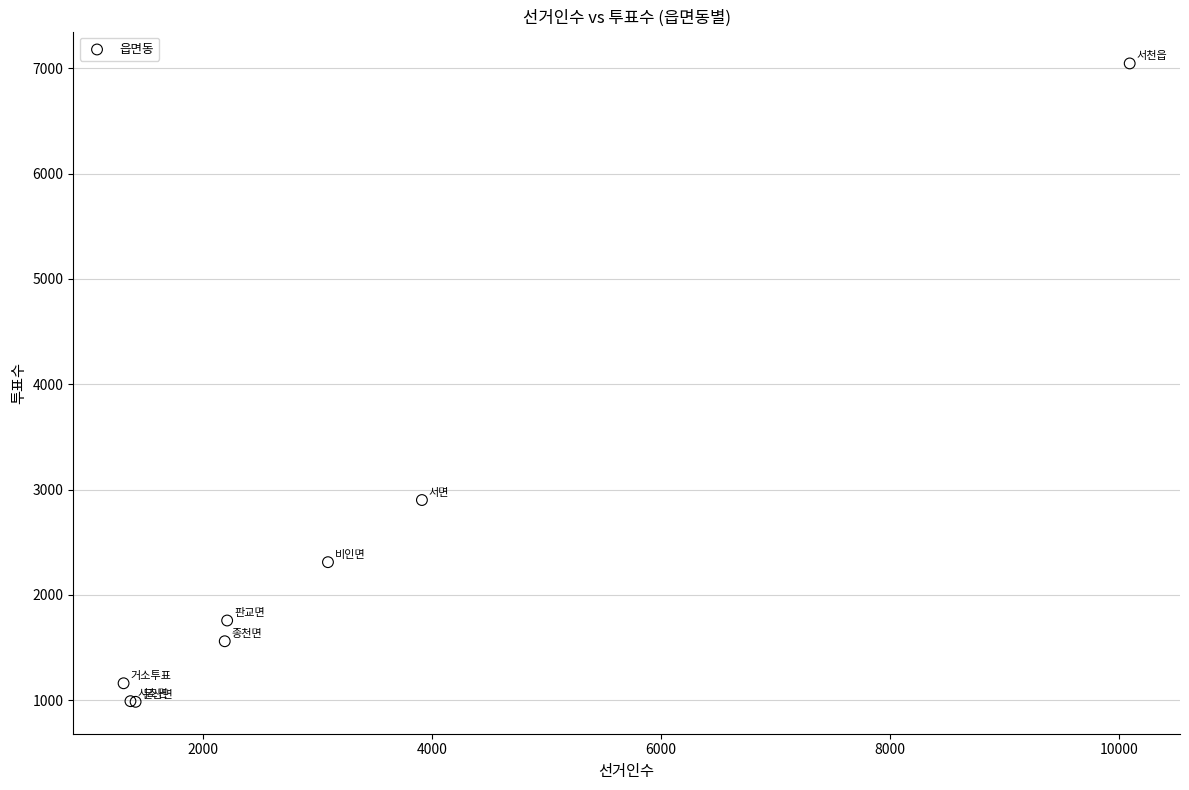

What Y value in the scatter plot is closest to 4015?

2900